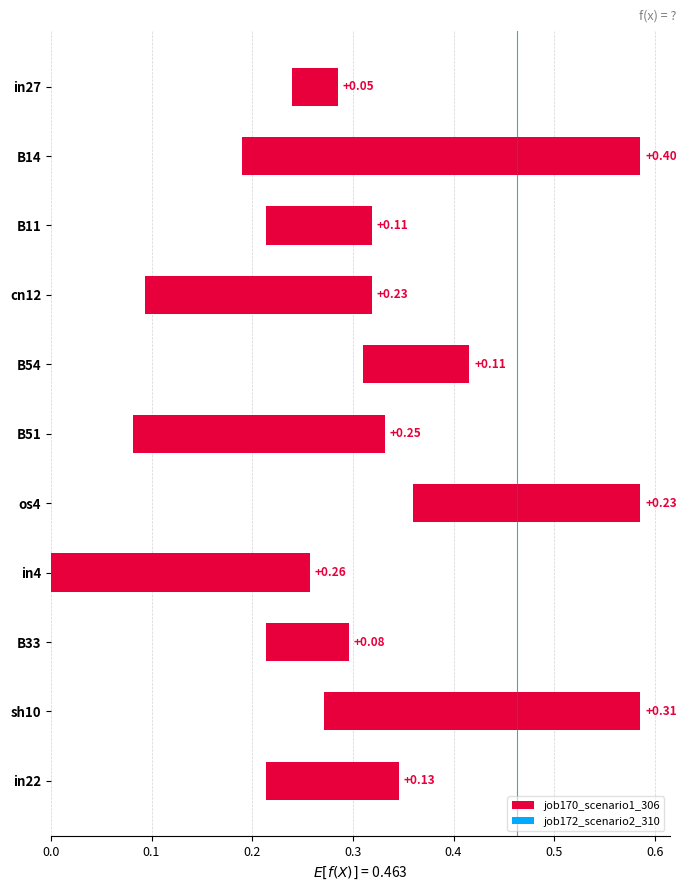

What is the minimum value for job170_scenario1_306?

0.3